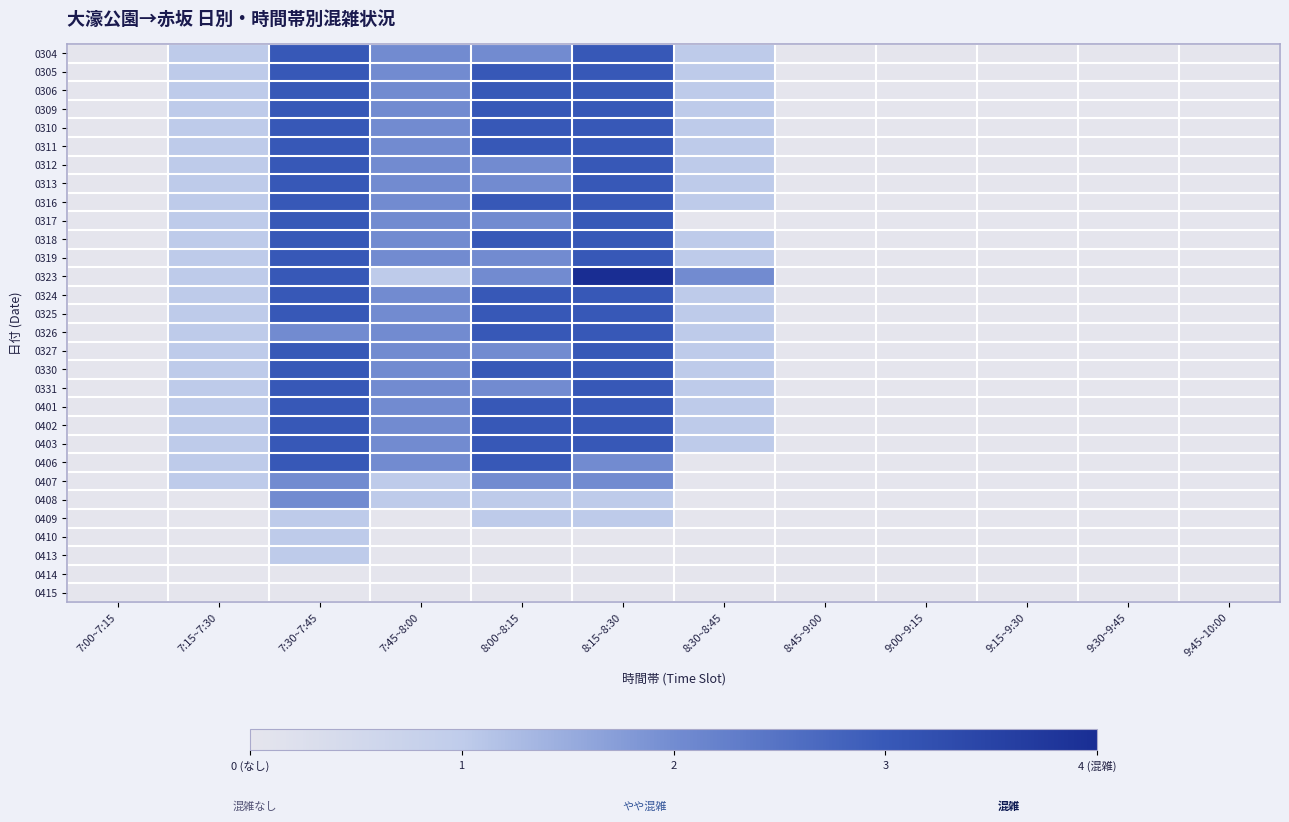

Reading left to right, transcribe all the data shown in this chart.

0304: 7:00~7:15=0	7:15~7:30=1	7:30~7:45=3	7:45~8:00=2	8:00~8:15=2	8:15~8:30=3	8:30~8:45=1	8:45~9:00=0	9:00~9:15=0	9:15~9:30=0	9:30~9:45=0	9:45~10:00=0
0305: 7:00~7:15=0	7:15~7:30=1	7:30~7:45=3	7:45~8:00=2	8:00~8:15=3	8:15~8:30=3	8:30~8:45=1	8:45~9:00=0	9:00~9:15=0	9:15~9:30=0	9:30~9:45=0	9:45~10:00=0
0306: 7:00~7:15=0	7:15~7:30=1	7:30~7:45=3	7:45~8:00=2	8:00~8:15=3	8:15~8:30=3	8:30~8:45=1	8:45~9:00=0	9:00~9:15=0	9:15~9:30=0	9:30~9:45=0	9:45~10:00=0
0309: 7:00~7:15=0	7:15~7:30=1	7:30~7:45=3	7:45~8:00=2	8:00~8:15=3	8:15~8:30=3	8:30~8:45=1	8:45~9:00=0	9:00~9:15=0	9:15~9:30=0	9:30~9:45=0	9:45~10:00=0
0310: 7:00~7:15=0	7:15~7:30=1	7:30~7:45=3	7:45~8:00=2	8:00~8:15=3	8:15~8:30=3	8:30~8:45=1	8:45~9:00=0	9:00~9:15=0	9:15~9:30=0	9:30~9:45=0	9:45~10:00=0
0311: 7:00~7:15=0	7:15~7:30=1	7:30~7:45=3	7:45~8:00=2	8:00~8:15=3	8:15~8:30=3	8:30~8:45=1	8:45~9:00=0	9:00~9:15=0	9:15~9:30=0	9:30~9:45=0	9:45~10:00=0
0312: 7:00~7:15=0	7:15~7:30=1	7:30~7:45=3	7:45~8:00=2	8:00~8:15=2	8:15~8:30=3	8:30~8:45=1	8:45~9:00=0	9:00~9:15=0	9:15~9:30=0	9:30~9:45=0	9:45~10:00=0
0313: 7:00~7:15=0	7:15~7:30=1	7:30~7:45=3	7:45~8:00=2	8:00~8:15=2	8:15~8:30=3	8:30~8:45=1	8:45~9:00=0	9:00~9:15=0	9:15~9:30=0	9:30~9:45=0	9:45~10:00=0
0316: 7:00~7:15=0	7:15~7:30=1	7:30~7:45=3	7:45~8:00=2	8:00~8:15=3	8:15~8:30=3	8:30~8:45=1	8:45~9:00=0	9:00~9:15=0	9:15~9:30=0	9:30~9:45=0	9:45~10:00=0
0317: 7:00~7:15=0	7:15~7:30=1	7:30~7:45=3	7:45~8:00=2	8:00~8:15=2	8:15~8:30=3	8:30~8:45=0	8:45~9:00=0	9:00~9:15=0	9:15~9:30=0	9:30~9:45=0	9:45~10:00=0
0318: 7:00~7:15=0	7:15~7:30=1	7:30~7:45=3	7:45~8:00=2	8:00~8:15=3	8:15~8:30=3	8:30~8:45=1	8:45~9:00=0	9:00~9:15=0	9:15~9:30=0	9:30~9:45=0	9:45~10:00=0
0319: 7:00~7:15=0	7:15~7:30=1	7:30~7:45=3	7:45~8:00=2	8:00~8:15=2	8:15~8:30=3	8:30~8:45=1	8:45~9:00=0	9:00~9:15=0	9:15~9:30=0	9:30~9:45=0	9:45~10:00=0
0323: 7:00~7:15=0	7:15~7:30=1	7:30~7:45=3	7:45~8:00=1	8:00~8:15=2	8:15~8:30=4	8:30~8:45=2	8:45~9:00=0	9:00~9:15=0	9:15~9:30=0	9:30~9:45=0	9:45~10:00=0
0324: 7:00~7:15=0	7:15~7:30=1	7:30~7:45=3	7:45~8:00=2	8:00~8:15=3	8:15~8:30=3	8:30~8:45=1	8:45~9:00=0	9:00~9:15=0	9:15~9:30=0	9:30~9:45=0	9:45~10:00=0
0325: 7:00~7:15=0	7:15~7:30=1	7:30~7:45=3	7:45~8:00=2	8:00~8:15=3	8:15~8:30=3	8:30~8:45=1	8:45~9:00=0	9:00~9:15=0	9:15~9:30=0	9:30~9:45=0	9:45~10:00=0
0326: 7:00~7:15=0	7:15~7:30=1	7:30~7:45=2	7:45~8:00=2	8:00~8:15=3	8:15~8:30=3	8:30~8:45=1	8:45~9:00=0	9:00~9:15=0	9:15~9:30=0	9:30~9:45=0	9:45~10:00=0
0327: 7:00~7:15=0	7:15~7:30=1	7:30~7:45=3	7:45~8:00=2	8:00~8:15=2	8:15~8:30=3	8:30~8:45=1	8:45~9:00=0	9:00~9:15=0	9:15~9:30=0	9:30~9:45=0	9:45~10:00=0
0330: 7:00~7:15=0	7:15~7:30=1	7:30~7:45=3	7:45~8:00=2	8:00~8:15=3	8:15~8:30=3	8:30~8:45=1	8:45~9:00=0	9:00~9:15=0	9:15~9:30=0	9:30~9:45=0	9:45~10:00=0
0331: 7:00~7:15=0	7:15~7:30=1	7:30~7:45=3	7:45~8:00=2	8:00~8:15=2	8:15~8:30=3	8:30~8:45=1	8:45~9:00=0	9:00~9:15=0	9:15~9:30=0	9:30~9:45=0	9:45~10:00=0
0401: 7:00~7:15=0	7:15~7:30=1	7:30~7:45=3	7:45~8:00=2	8:00~8:15=3	8:15~8:30=3	8:30~8:45=1	8:45~9:00=0	9:00~9:15=0	9:15~9:30=0	9:30~9:45=0	9:45~10:00=0
0402: 7:00~7:15=0	7:15~7:30=1	7:30~7:45=3	7:45~8:00=2	8:00~8:15=3	8:15~8:30=3	8:30~8:45=1	8:45~9:00=0	9:00~9:15=0	9:15~9:30=0	9:30~9:45=0	9:45~10:00=0
0403: 7:00~7:15=0	7:15~7:30=1	7:30~7:45=3	7:45~8:00=2	8:00~8:15=3	8:15~8:30=3	8:30~8:45=1	8:45~9:00=0	9:00~9:15=0	9:15~9:30=0	9:30~9:45=0	9:45~10:00=0
0406: 7:00~7:15=0	7:15~7:30=1	7:30~7:45=3	7:45~8:00=2	8:00~8:15=3	8:15~8:30=2	8:30~8:45=0	8:45~9:00=0	9:00~9:15=0	9:15~9:30=0	9:30~9:45=0	9:45~10:00=0
0407: 7:00~7:15=0	7:15~7:30=1	7:30~7:45=2	7:45~8:00=1	8:00~8:15=2	8:15~8:30=2	8:30~8:45=0	8:45~9:00=0	9:00~9:15=0	9:15~9:30=0	9:30~9:45=0	9:45~10:00=0
0408: 7:00~7:15=0	7:15~7:30=0	7:30~7:45=2	7:45~8:00=1	8:00~8:15=1	8:15~8:30=1	8:30~8:45=0	8:45~9:00=0	9:00~9:15=0	9:15~9:30=0	9:30~9:45=0	9:45~10:00=0
0409: 7:00~7:15=0	7:15~7:30=0	7:30~7:45=1	7:45~8:00=0	8:00~8:15=1	8:15~8:30=1	8:30~8:45=0	8:45~9:00=0	9:00~9:15=0	9:15~9:30=0	9:30~9:45=0	9:45~10:00=0
0410: 7:00~7:15=0	7:15~7:30=0	7:30~7:45=1	7:45~8:00=0	8:00~8:15=0	8:15~8:30=0	8:30~8:45=0	8:45~9:00=0	9:00~9:15=0	9:15~9:30=0	9:30~9:45=0	9:45~10:00=0
0413: 7:00~7:15=0	7:15~7:30=0	7:30~7:45=1	7:45~8:00=0	8:00~8:15=0	8:15~8:30=0	8:30~8:45=0	8:45~9:00=0	9:00~9:15=0	9:15~9:30=0	9:30~9:45=0	9:45~10:00=0
0414: 7:00~7:15=0	7:15~7:30=0	7:30~7:45=0	7:45~8:00=0	8:00~8:15=0	8:15~8:30=0	8:30~8:45=0	8:45~9:00=0	9:00~9:15=0	9:15~9:30=0	9:30~9:45=0	9:45~10:00=0
0415: 7:00~7:15=0	7:15~7:30=0	7:30~7:45=0	7:45~8:00=0	8:00~8:15=0	8:15~8:30=0	8:30~8:45=0	8:45~9:00=0	9:00~9:15=0	9:15~9:30=0	9:30~9:45=0	9:45~10:00=0